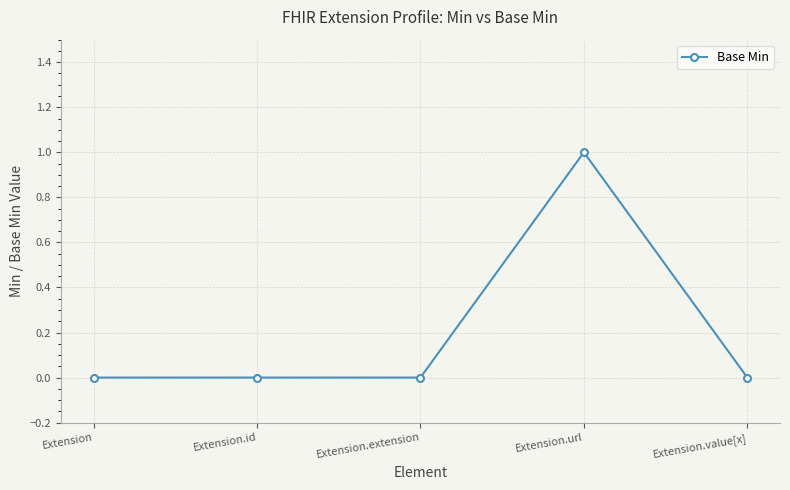

True or false: the data shows 0 at Extension.value[x].

True